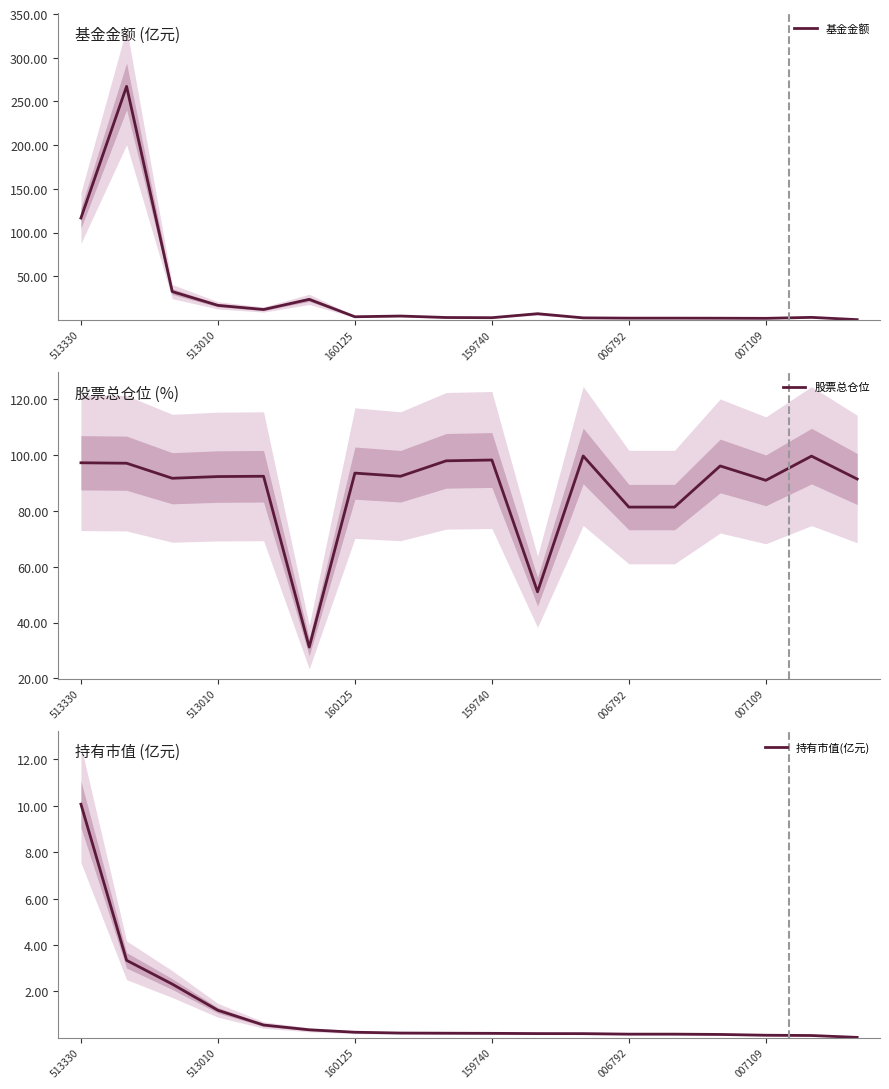

True or false: 持有市值(亿元) and 基金金额 cross at least once.

False